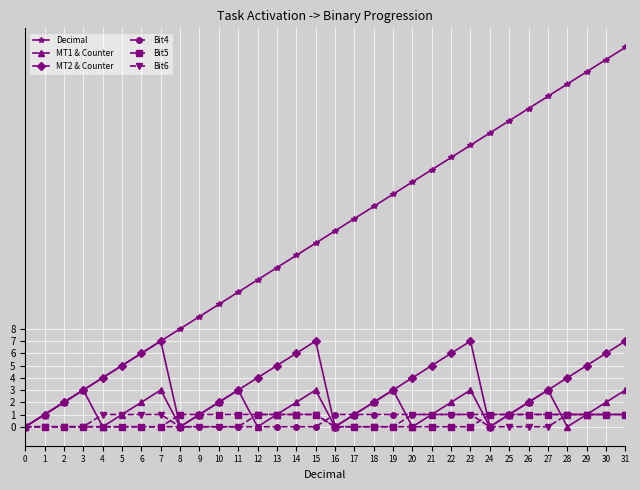

Which series has the largest range (max minus min)?

Decimal